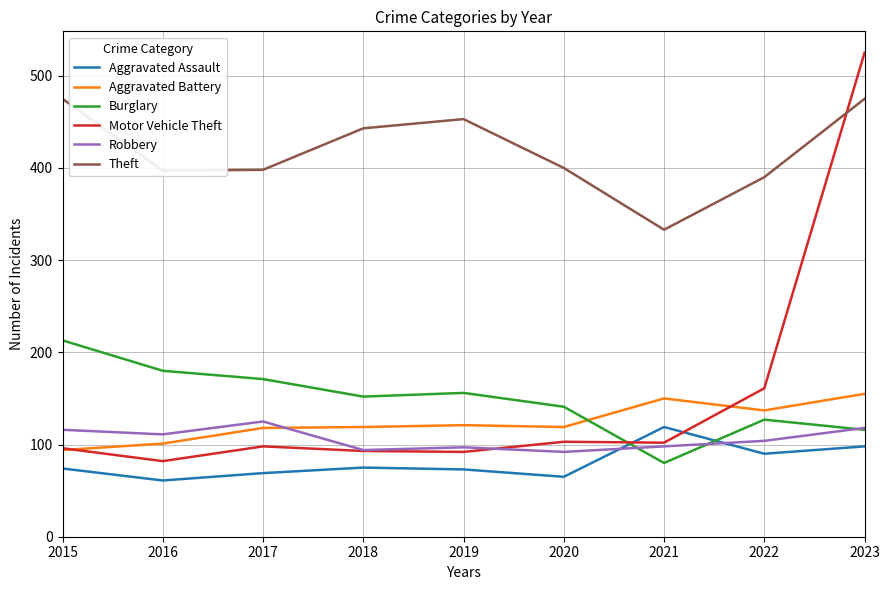

Which series has the widest spread of values?

Motor Vehicle Theft